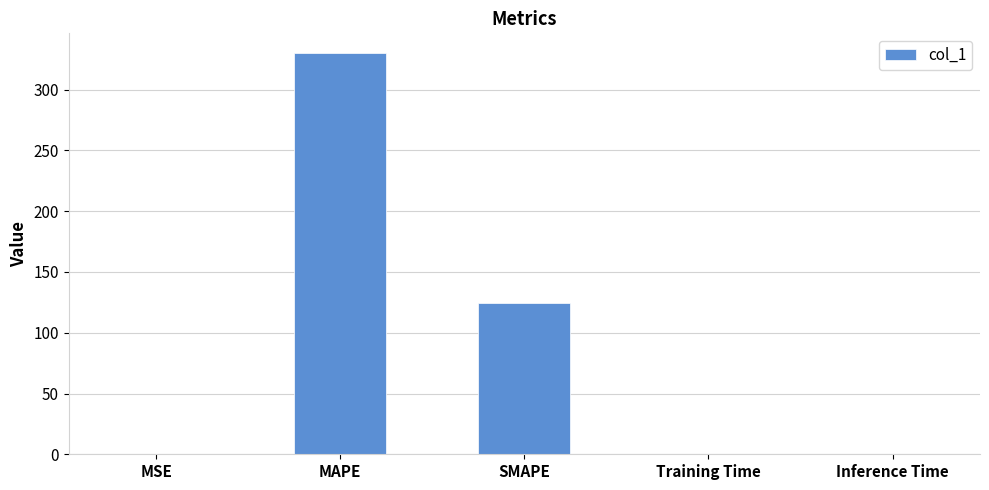

Are the bars horizontal?

No